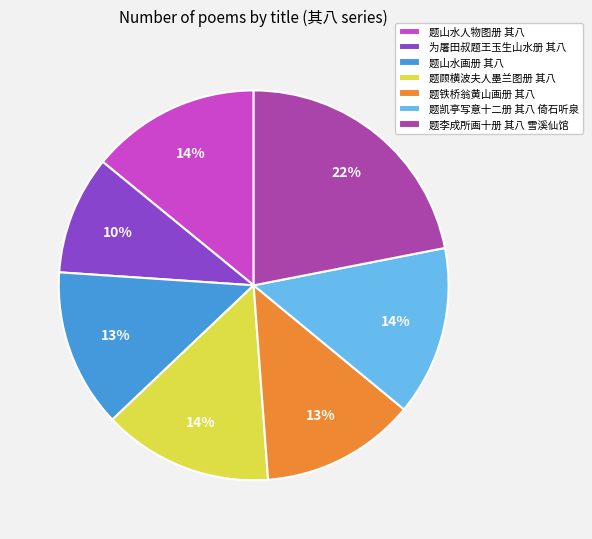

What is the smallest slice in the pie chart?

为屠田叔题王玉生山水册 其八